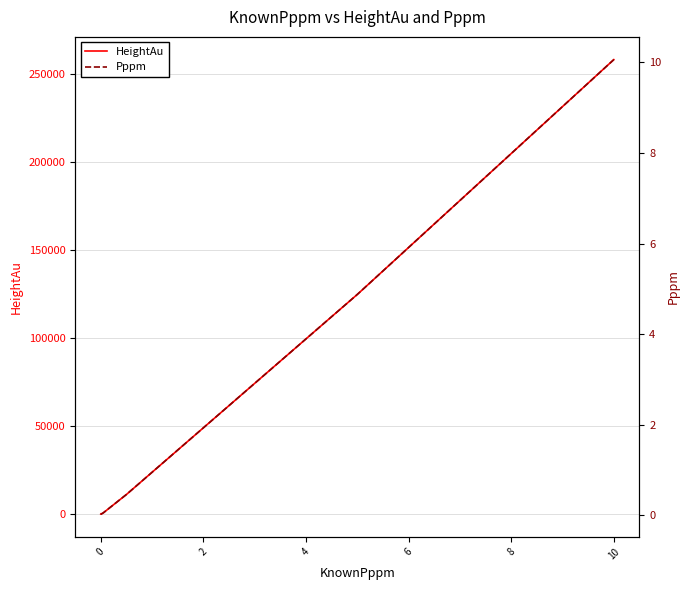

How many categories are shown in the chart?

6